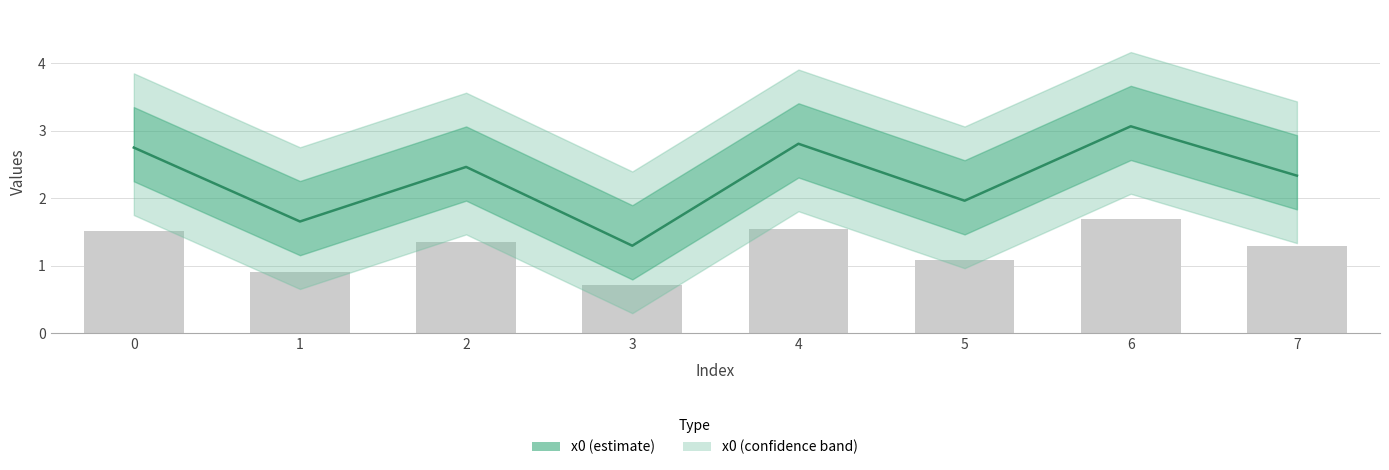

What is the ratio of the value at 7 to the value at 6?

0.8